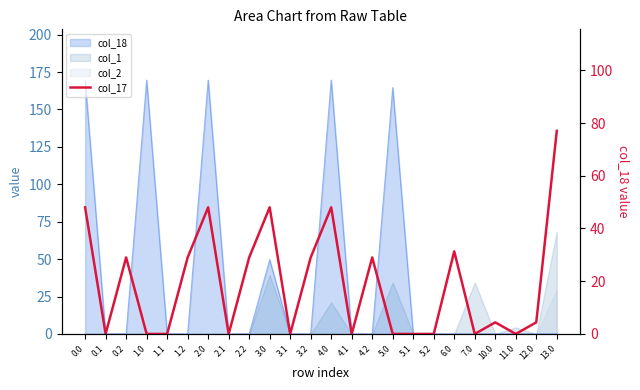

List the labels in order of value, largest first.

13.0, 0.0, 2.0, 3.0, 4.0, 6.0, 2.2, 3.2, 4.2, 0.2, 1.2, 12.0, 10.0, 0.1, 1.0, 1.1, 2.1, 3.1, 4.1, 5.0, 5.1, 5.2, 7.0, 11.0